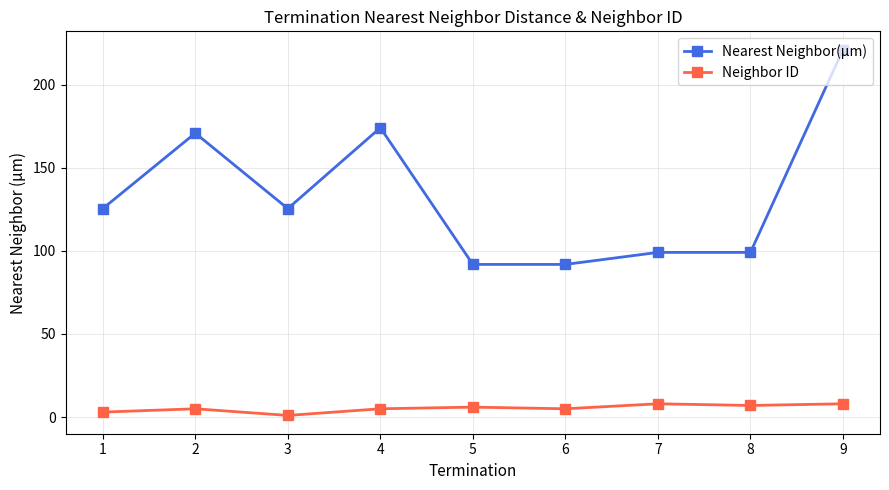

At which category does Nearest Neighbor(µm) reach its first local peak?

2